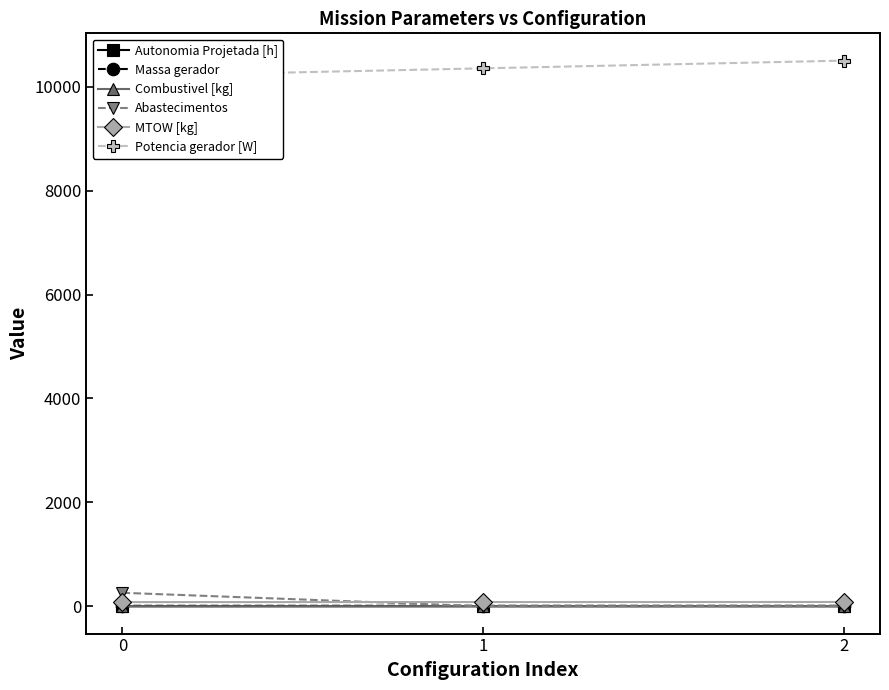

Between 0 and 2, which series saw the biggest shift?

Potencia gerador [W]